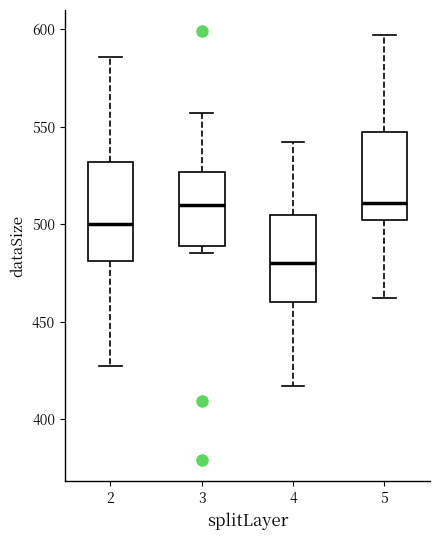

Reading left to right, read every box against the y-axis: the position of its median line, the range the box covers, and the ends of its whiskers. The values are not printed on the chart, so give them approximately, as read against the axis.

2: median 500, box 480 to 530, whiskers 425 to 585
3: median 510, box 490 to 525, whiskers 485 to 555
4: median 480, box 460 to 505, whiskers 415 to 540
5: median 510, box 500 to 550, whiskers 460 to 595